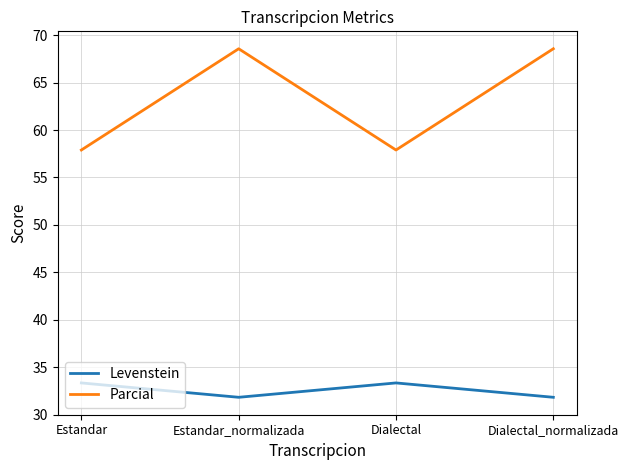

What is the total value across all series at Estandar?

91.2